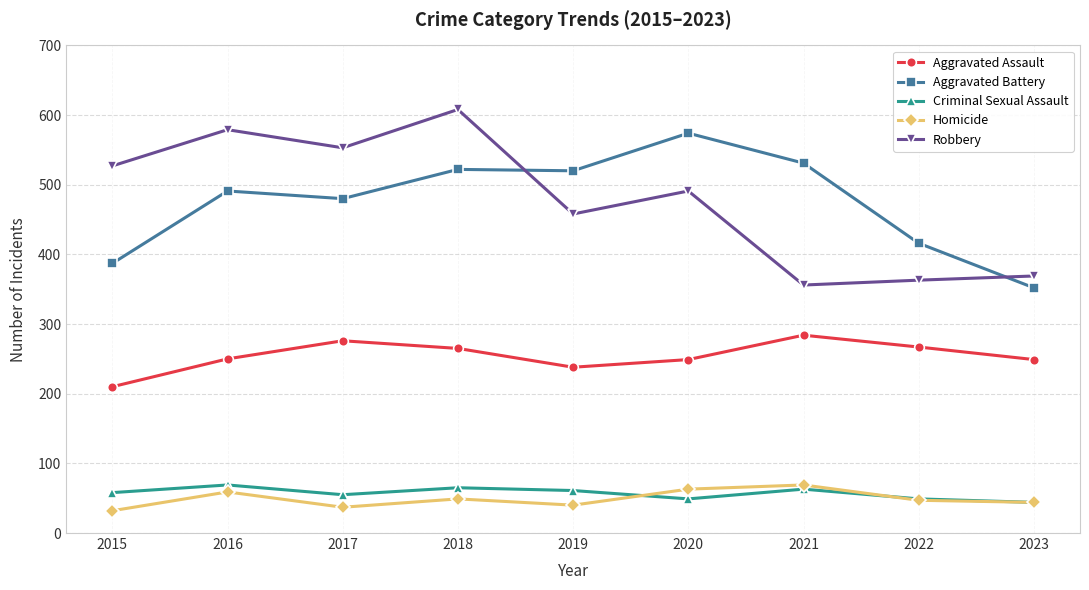

What is the total value across all series at 2020?

1426